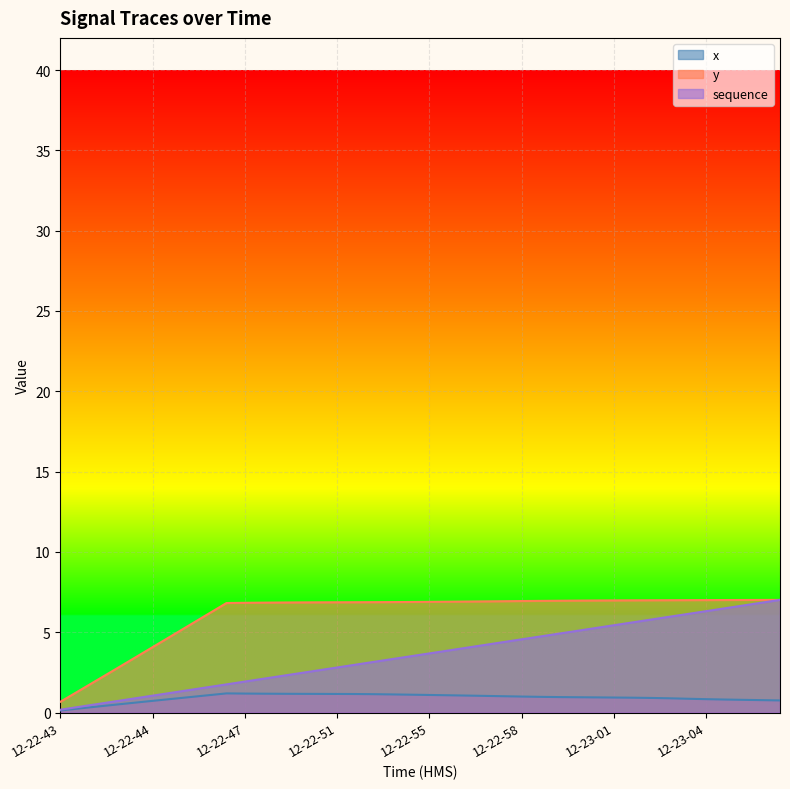

How many lines are shown in the chart?

3